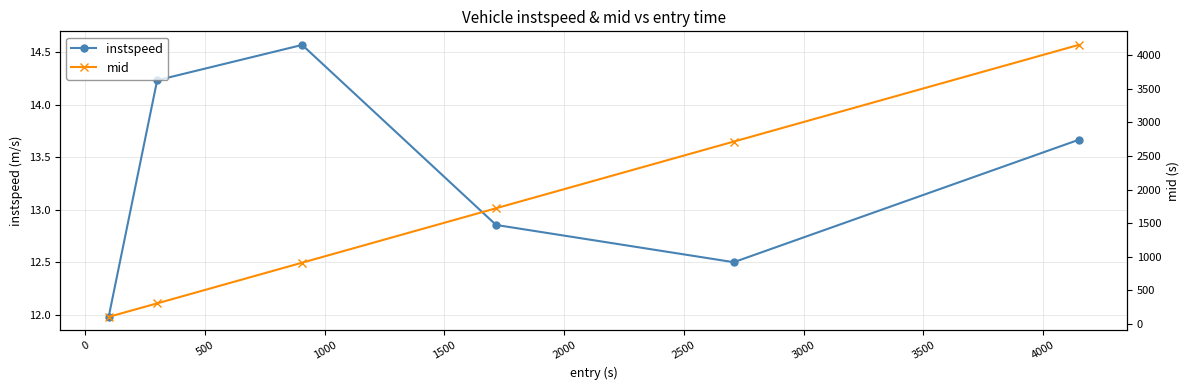

How many interior local valleys does the instspeed series have?

1